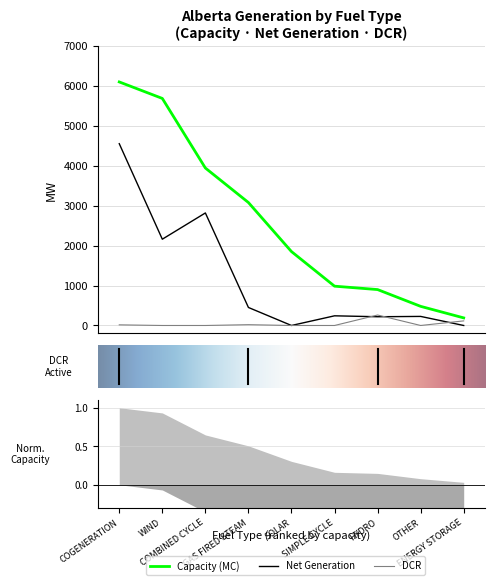

Is it true that Capacity (MC) equals 984 at SIMPLE CYCLE?

True